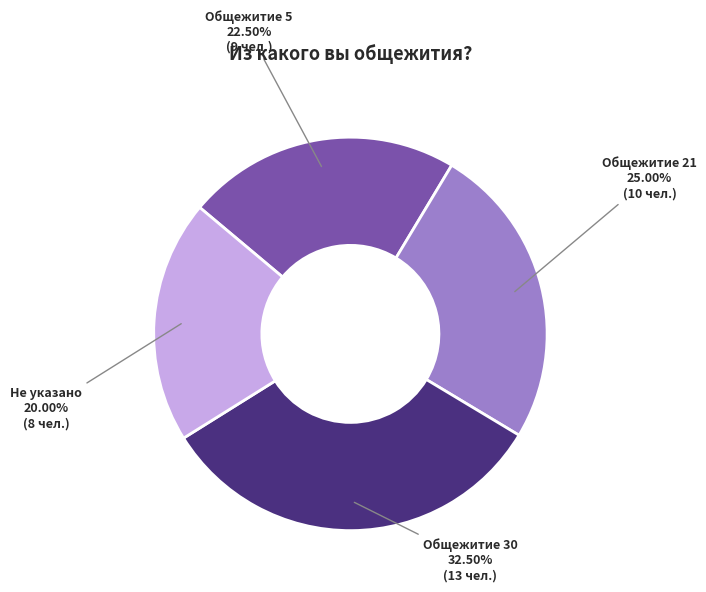

How many slices are in this pie chart?

4